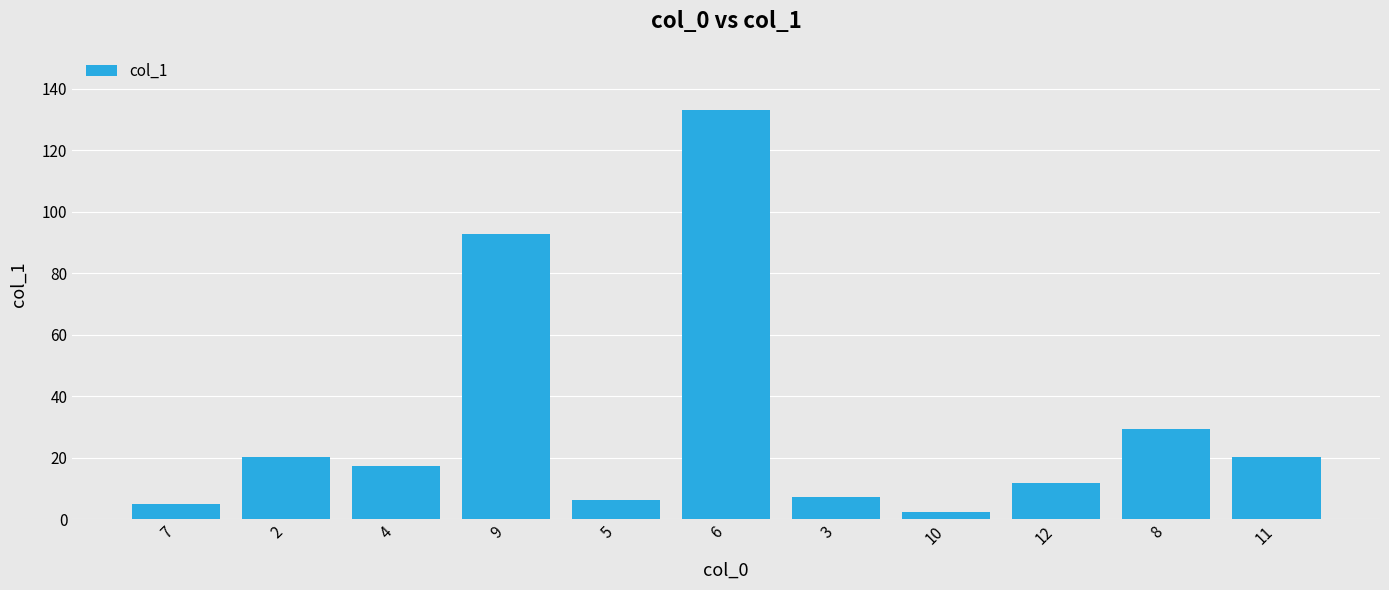

True or false: the data shows 2.2 at 10.

True